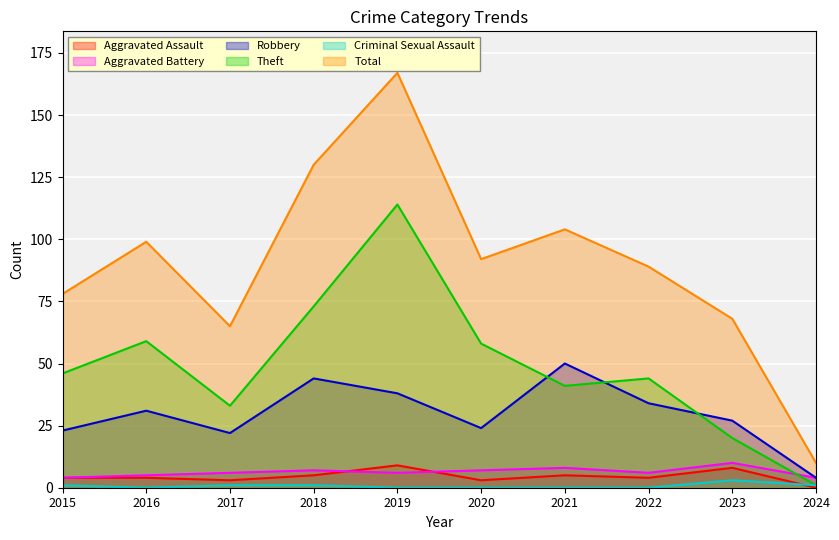

At which category does Robbery reach its first local peak?

2016